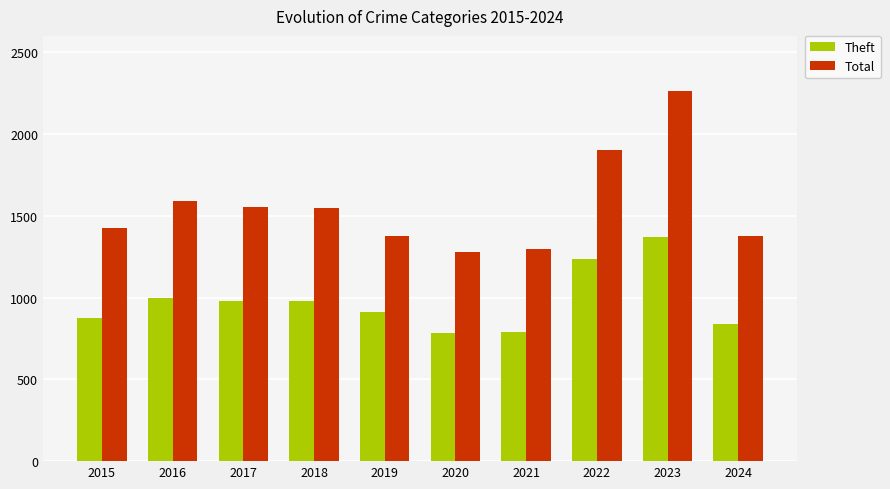

What is the total value across all series at 2019?

2288